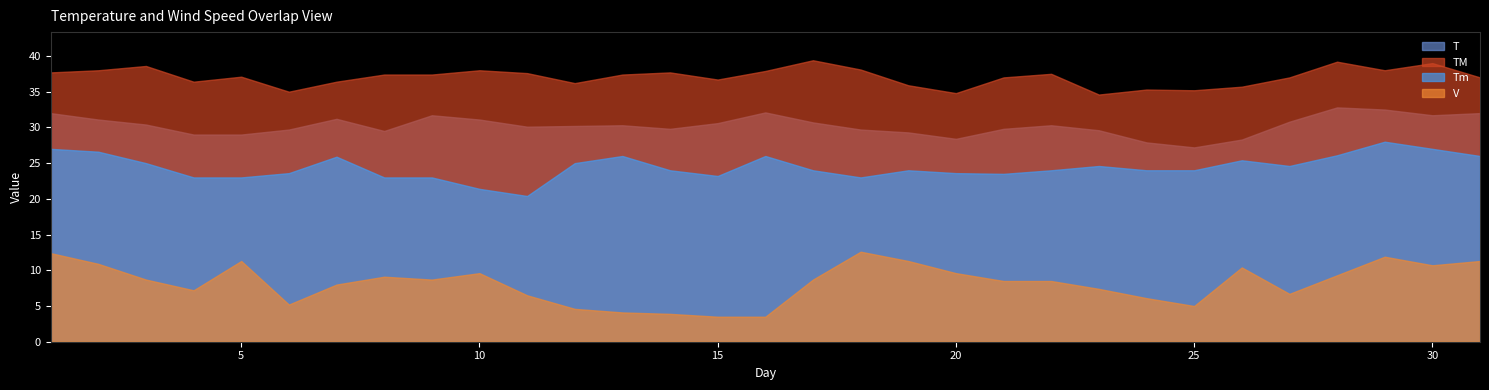

True or false: Tm and TM cross at least once.

False